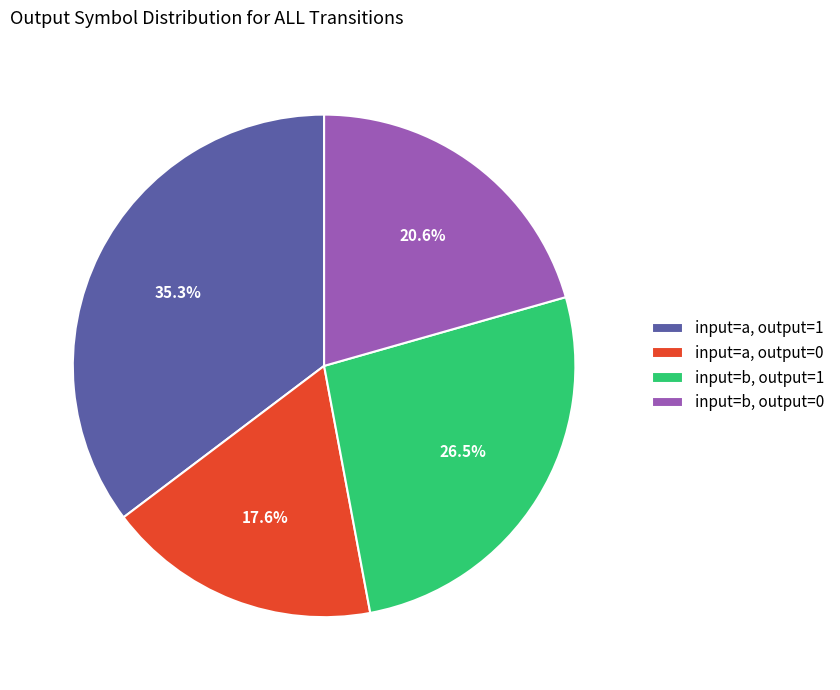

What is the largest slice in the pie chart?

input=a, output=1